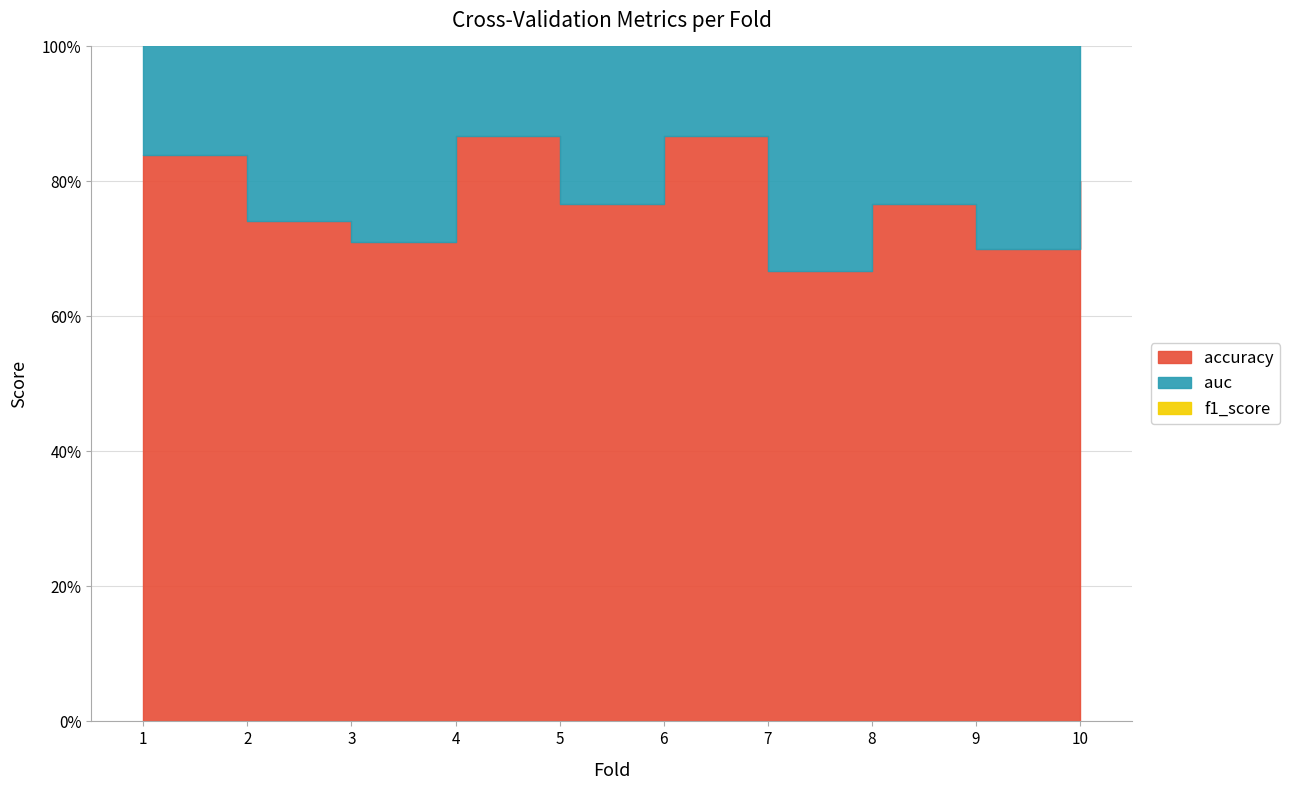

What is the maximum value for f1_score?

0.9